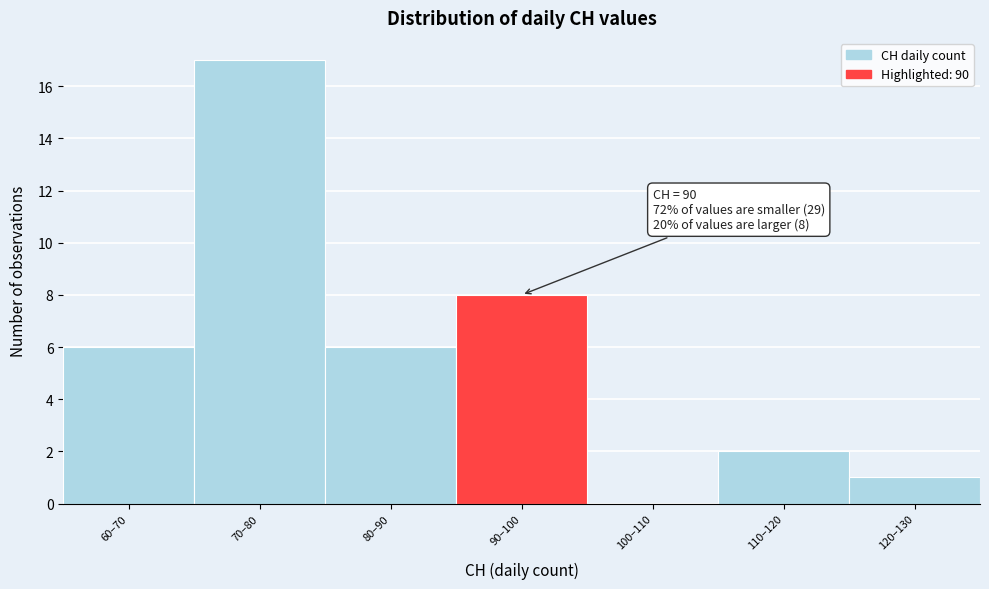

Reading left to right, extract all data points from this chart.

60–70=6	70–80=17	80–90=6	90–100=8	100–110=0	110–120=2	120–130=1